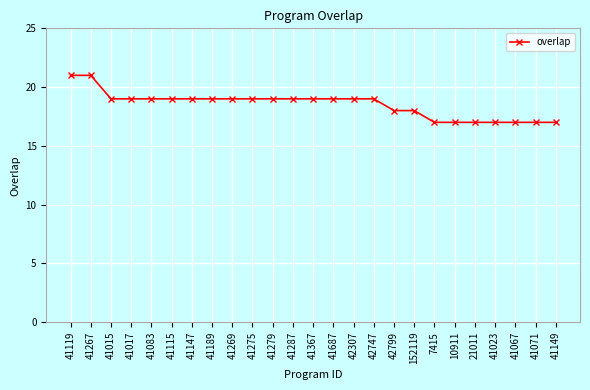

What is the label of the 21st point from the right?

41083